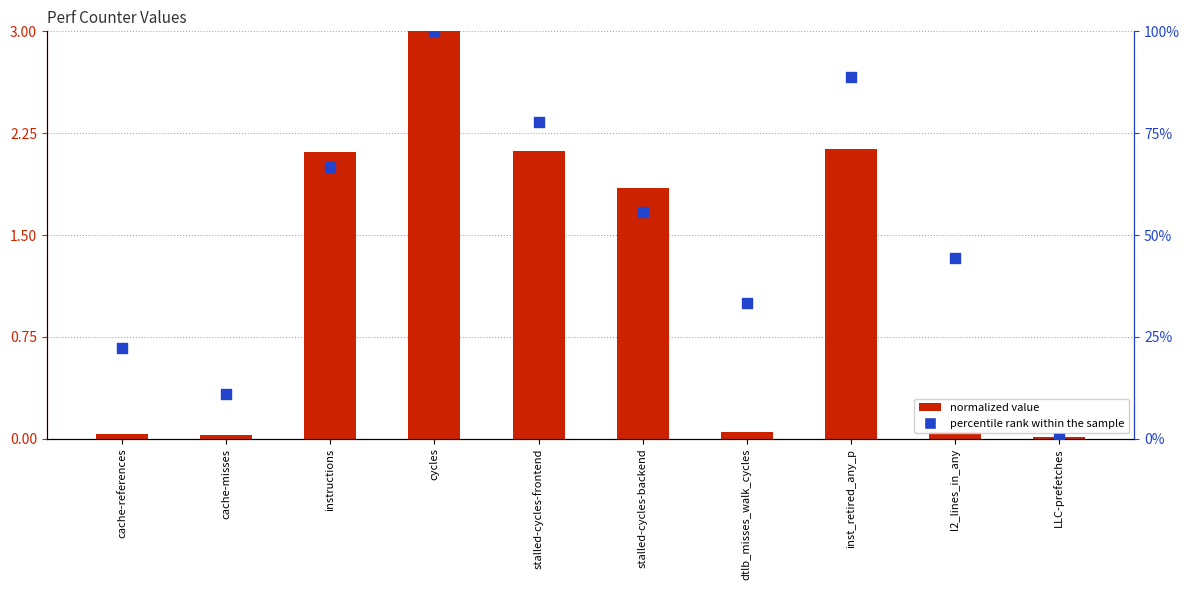

Which series reaches the maximum Y coordinate?

percentile rank within the sample